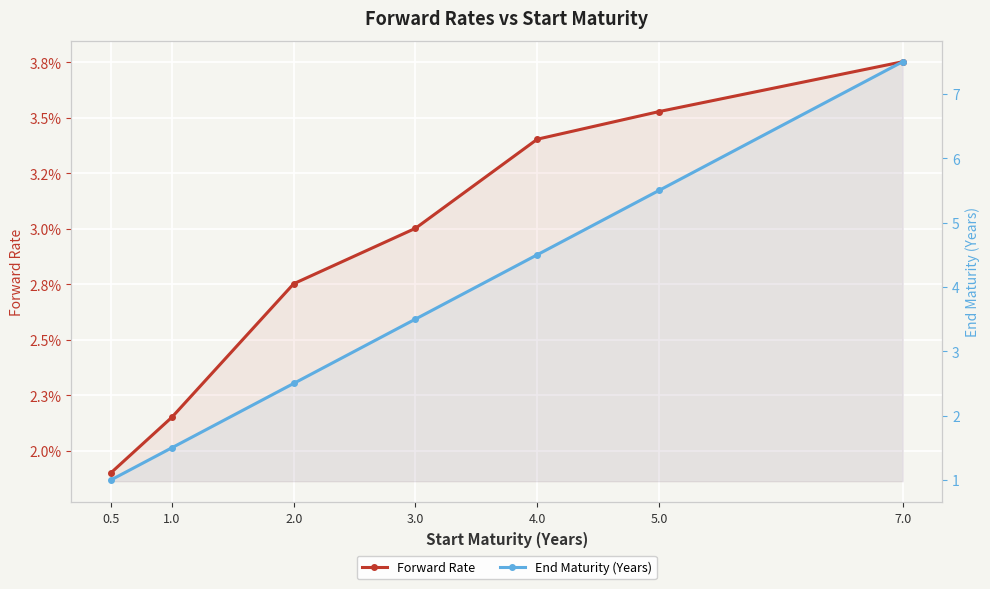

How many data points does each series have?

7